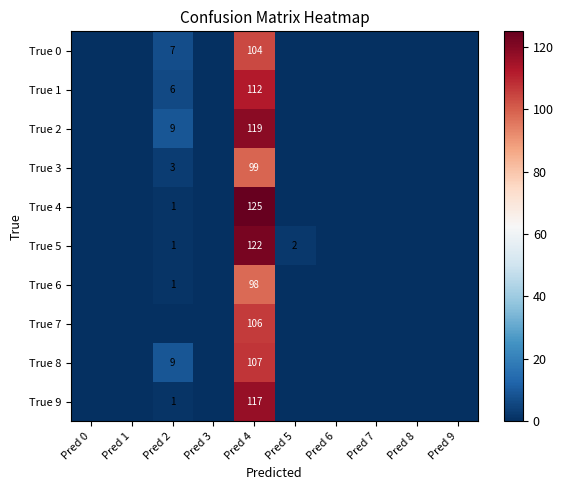

How many series are shown in this chart?

10